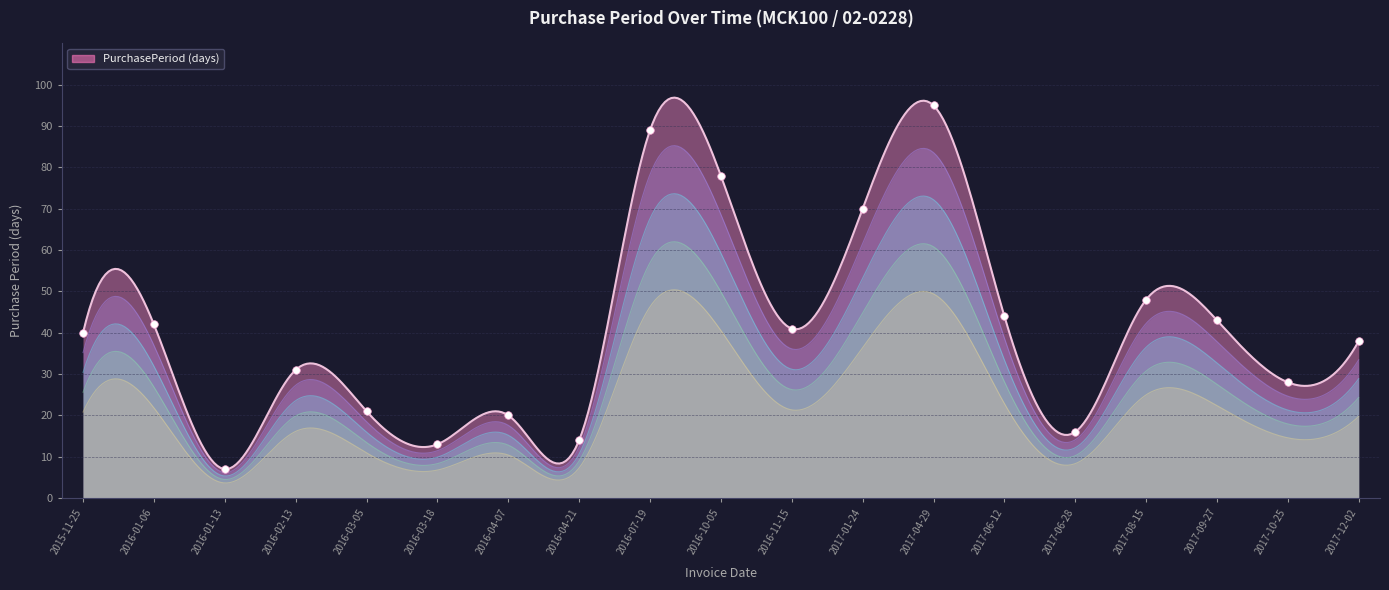

What is the change in value from 2016-03-05 to 2017-12-02?

+17